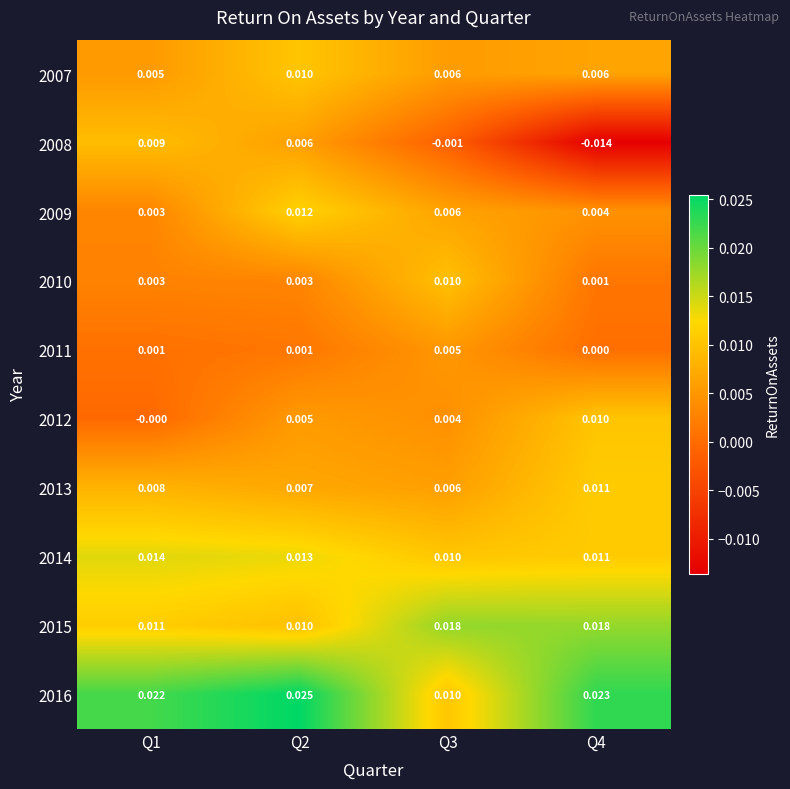

How many positive values does the 2008 series have?

2